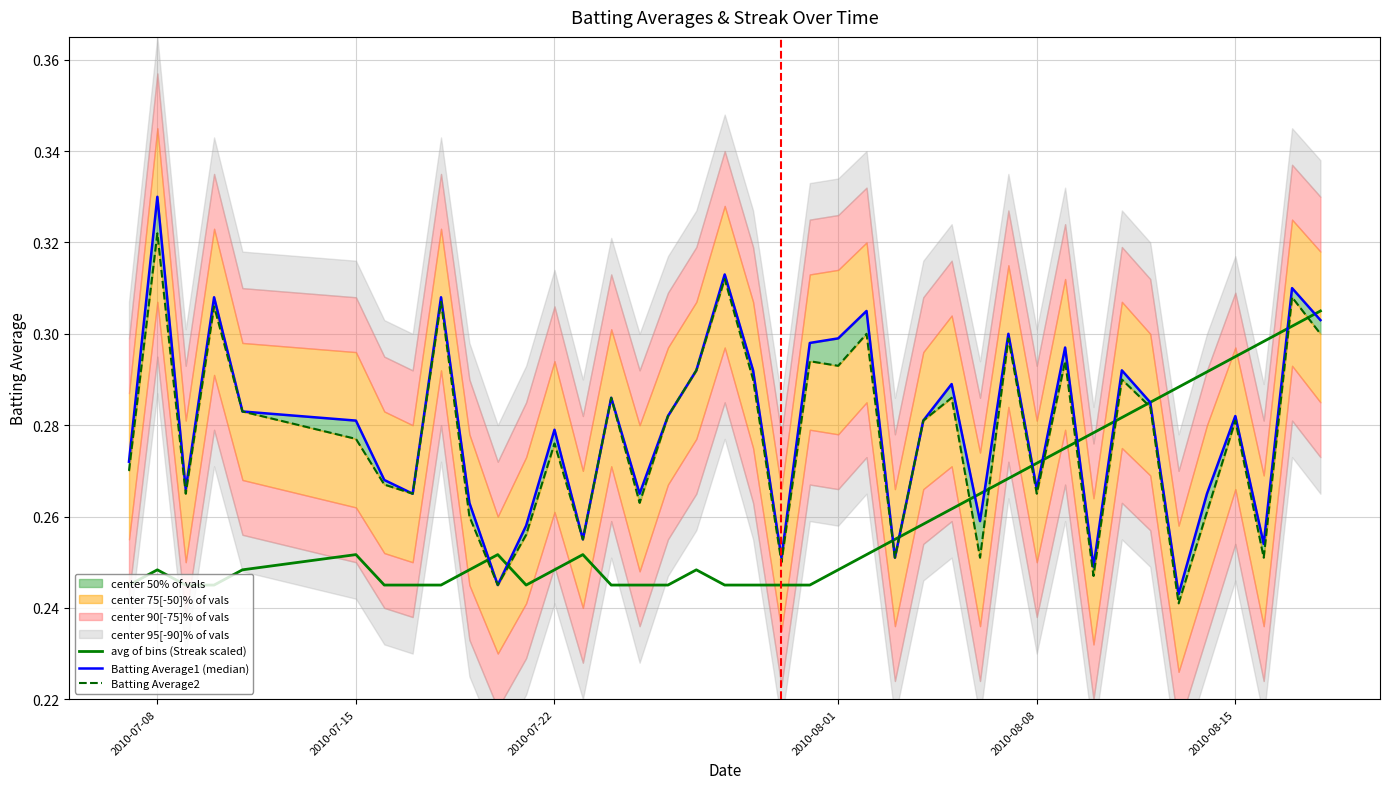

True or false: Batting Average2 has more than 0 points higher than both neighbors.

True